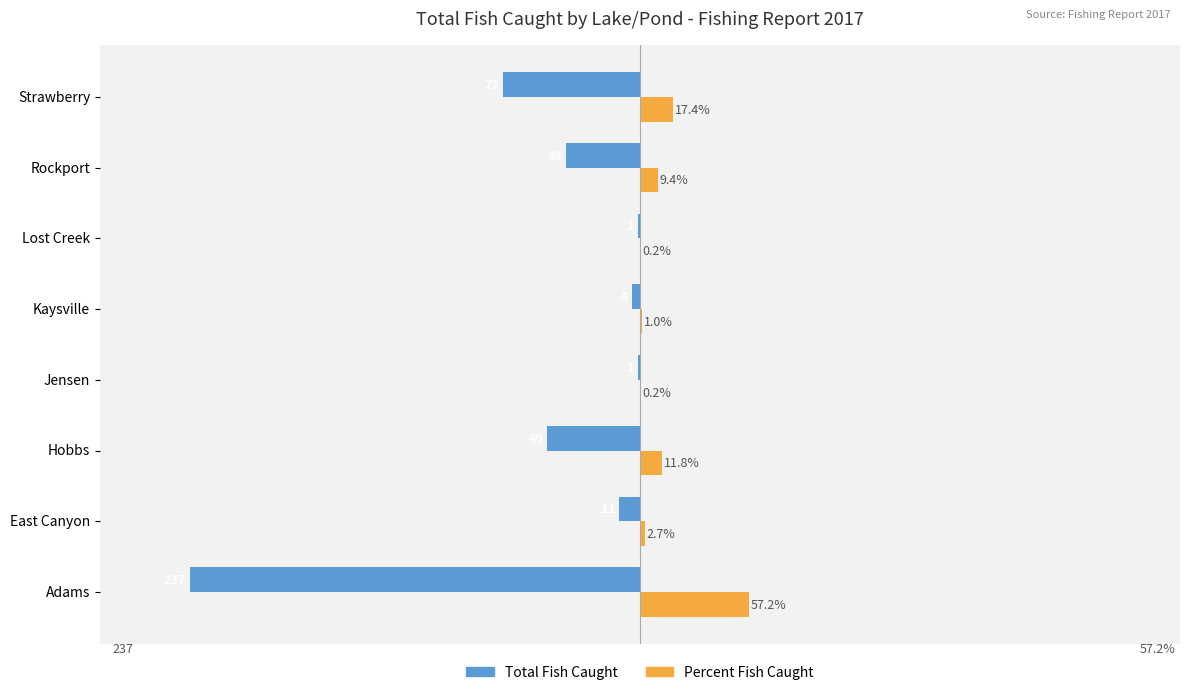

Is the value of Total Fish Caught at East Canyon greater than the value of Percent Fish Caught at Jensen?

No